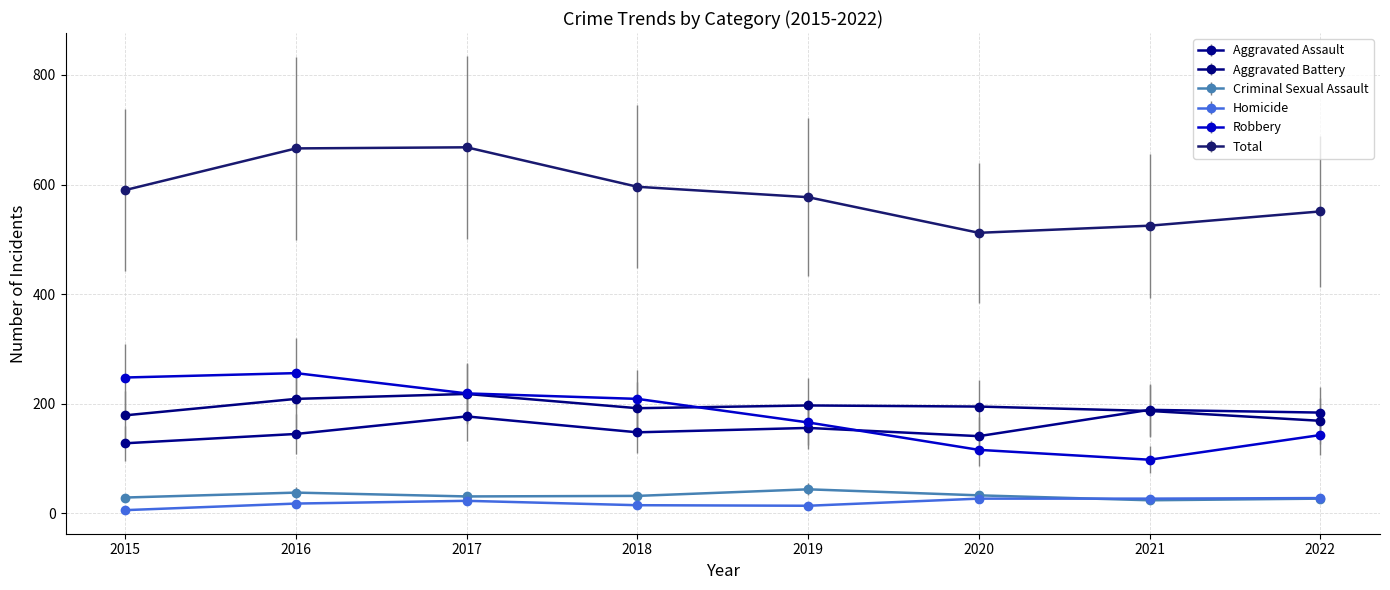

What are all the series names shown in the legend?

Aggravated Assault, Aggravated Battery, Criminal Sexual Assault, Homicide, Robbery, Total